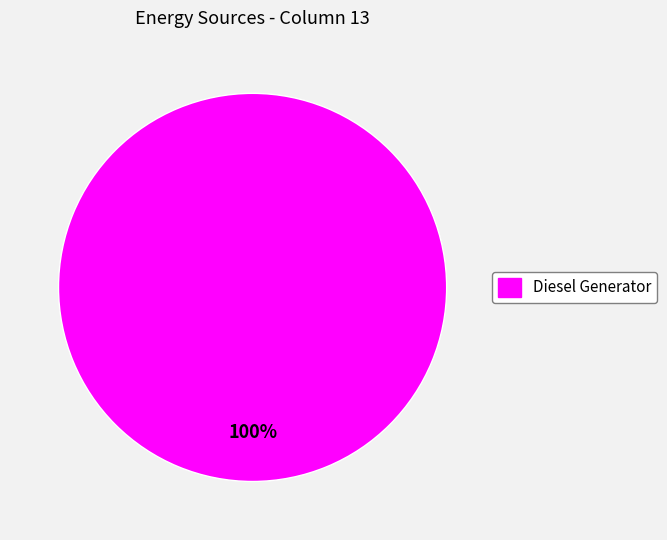

Is there any slice that represents more than half of the pie?

Yes